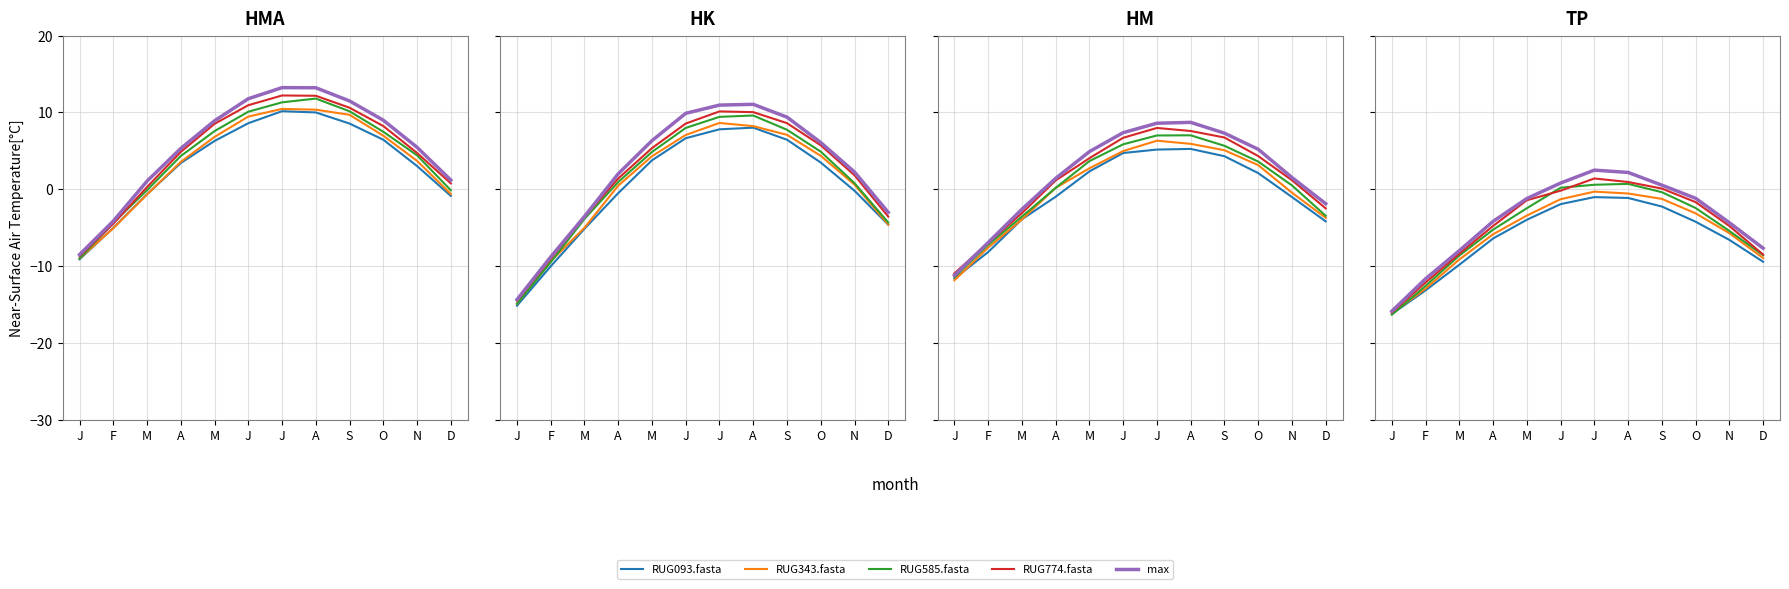

What is the difference between the RUG093.fasta values at F and S?

10.9